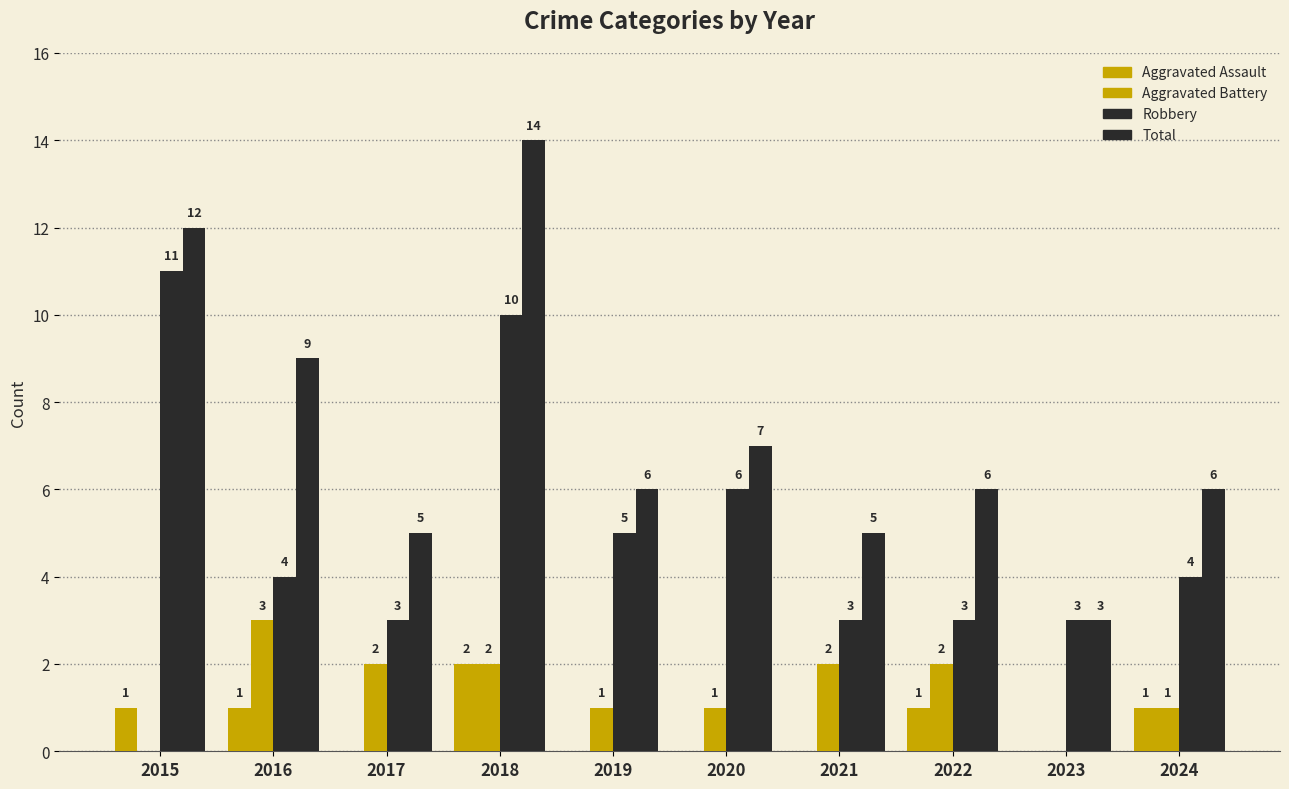

At which label does Total first exceed 6?

2015